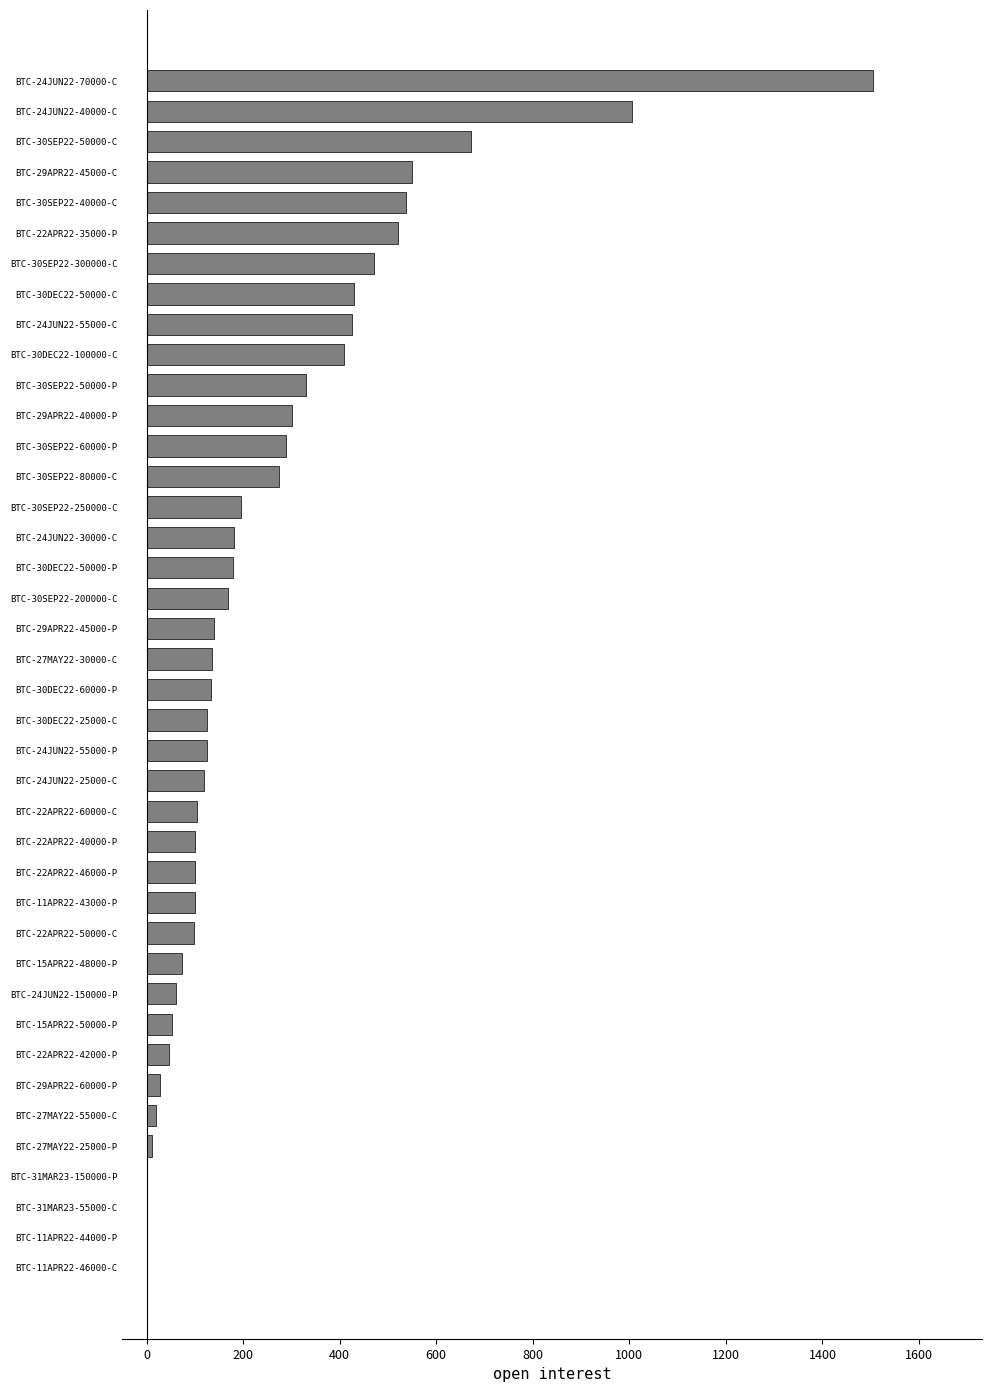

What is the sum of the values at BTC-24JUN22-55000-C and BTC-15APR22-48000-P?

497.9